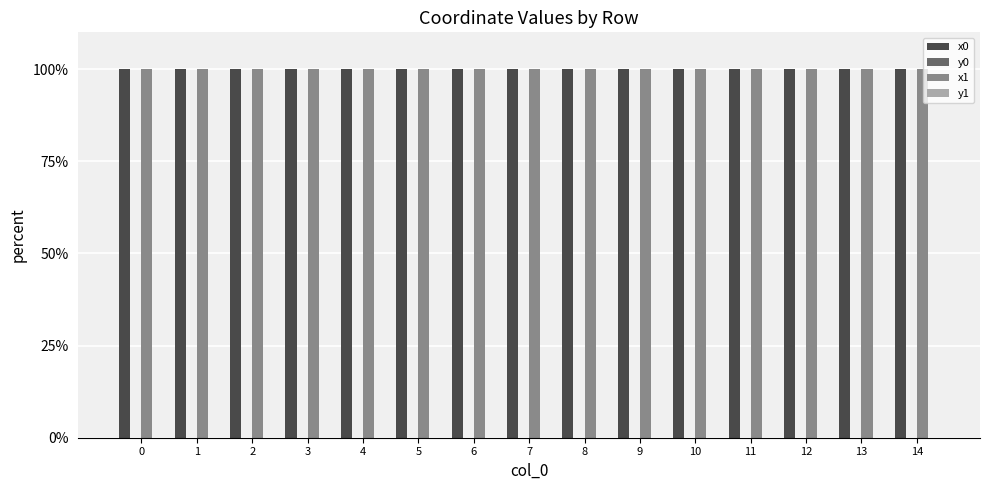

How many distinct data groups are displayed?

4